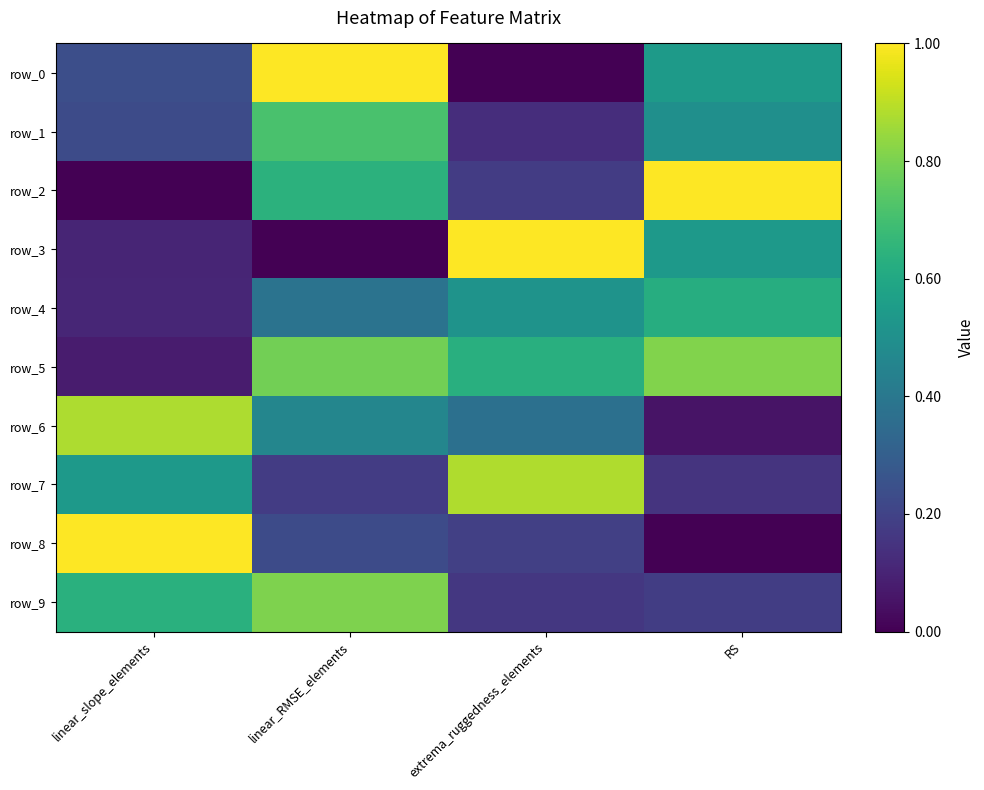

Is it true that row_3 equals 0.3 at RS?

False